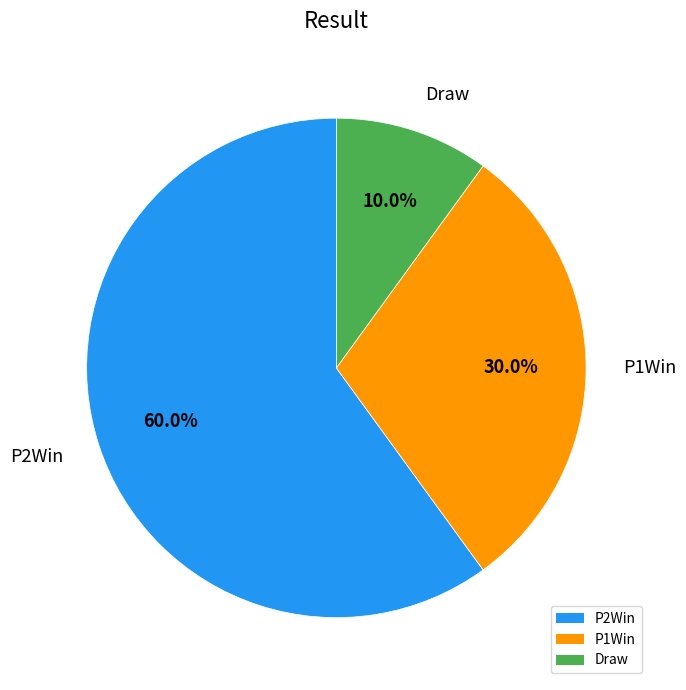

To the nearest percent, what percentage of the pie is P1Win?

30%